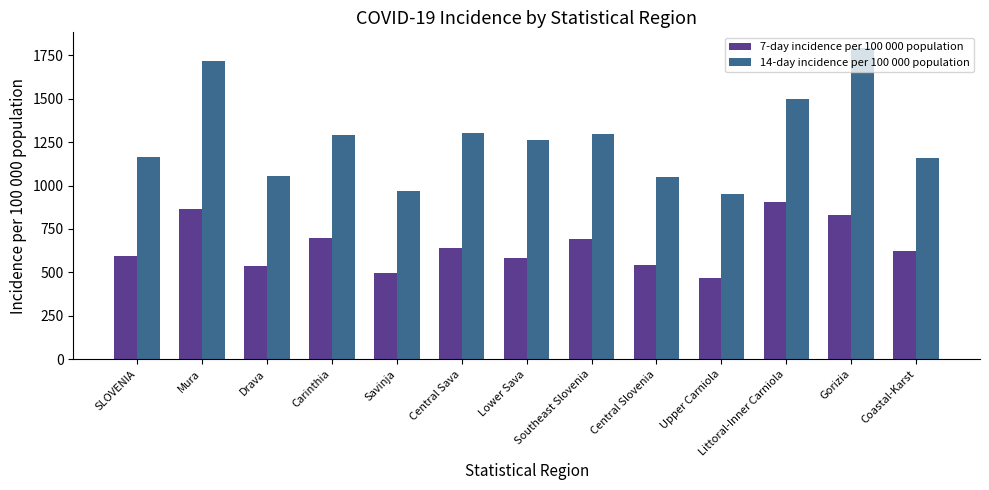

Rank the series by their average value, from lowest to highest.

7-day incidence per 100 000 population, 14-day incidence per 100 000 population